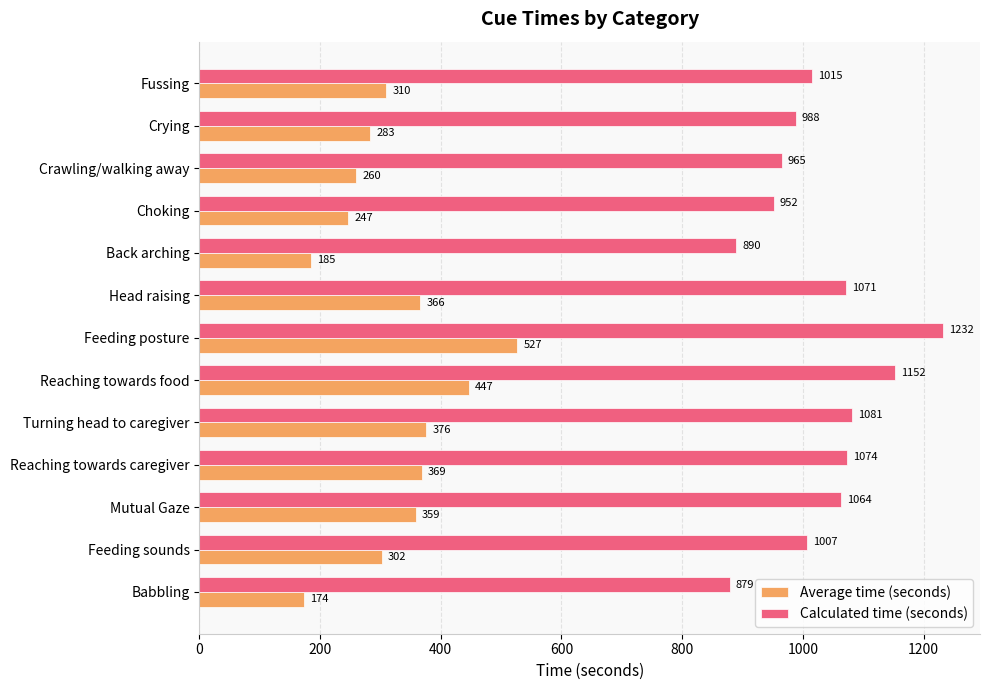

What is the maximum value shown in the chart?

1232